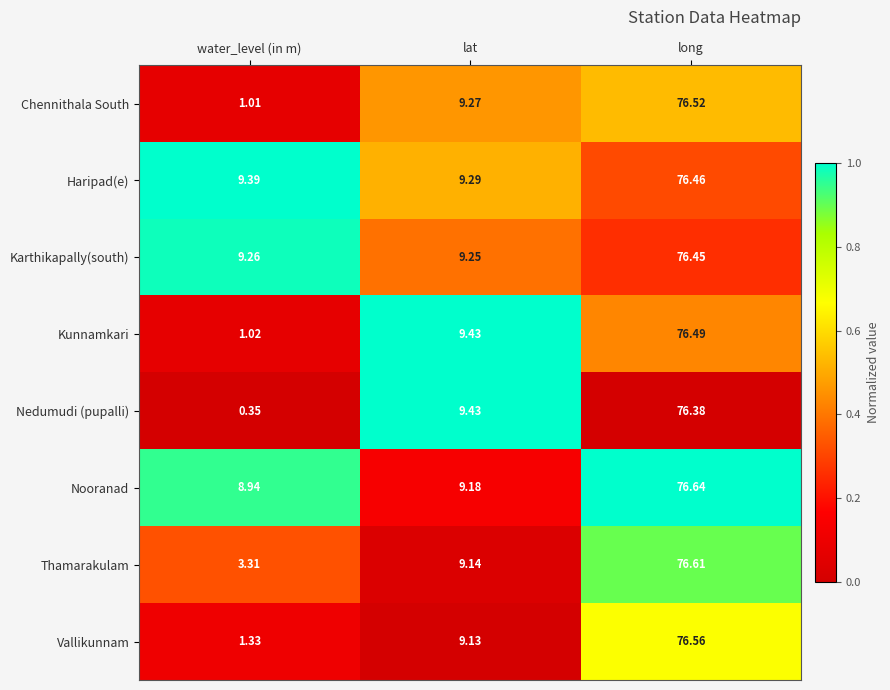

At which category does the chart reach its minimum across all series?

water_level (in m)